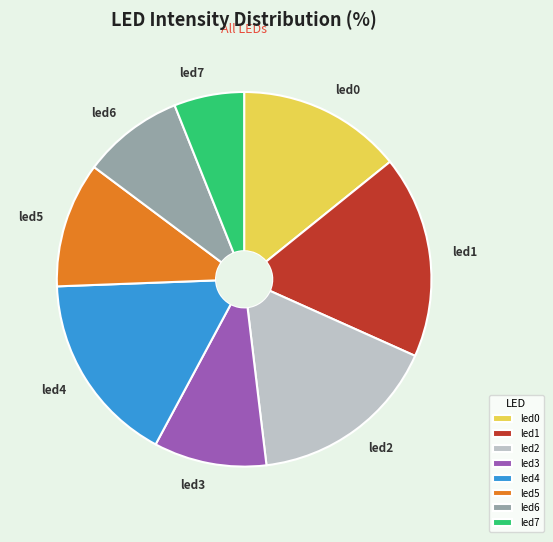

How many segments does this pie chart have?

8